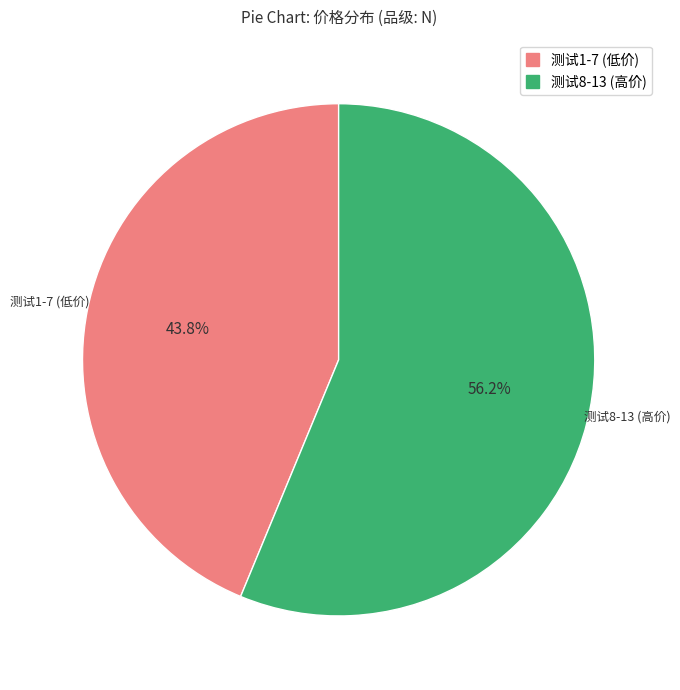

Is there a majority slice in this chart?

Yes